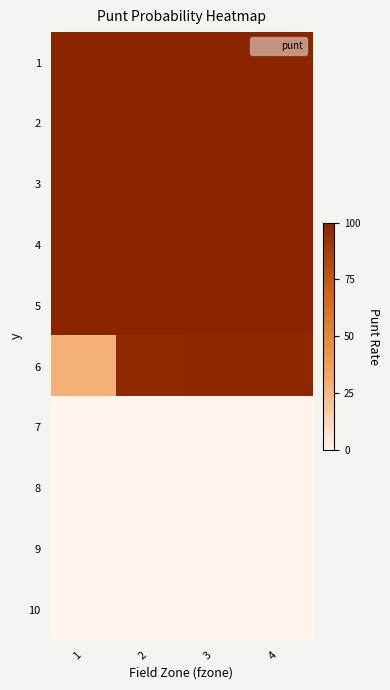

At how many categories does at least one series exceed 0?

4